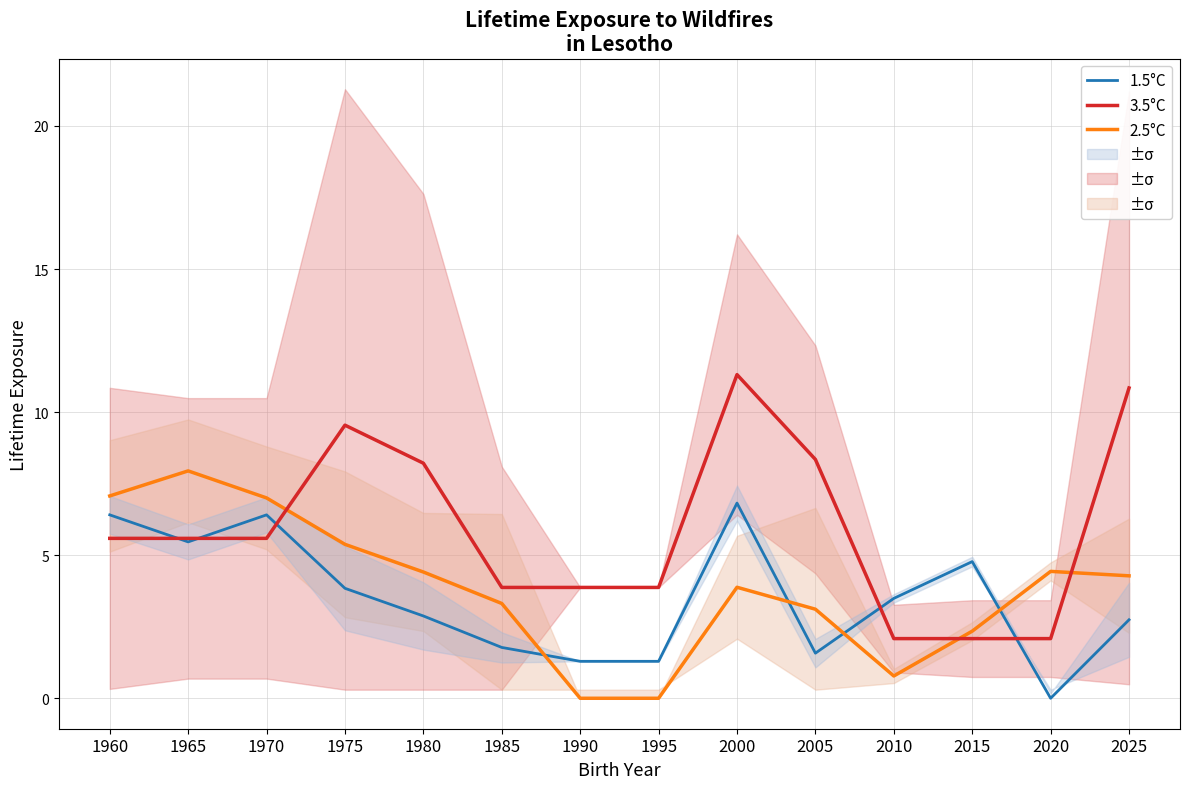

What is the difference between the maximum and second lowest values in the 3.5°C series?

9.2